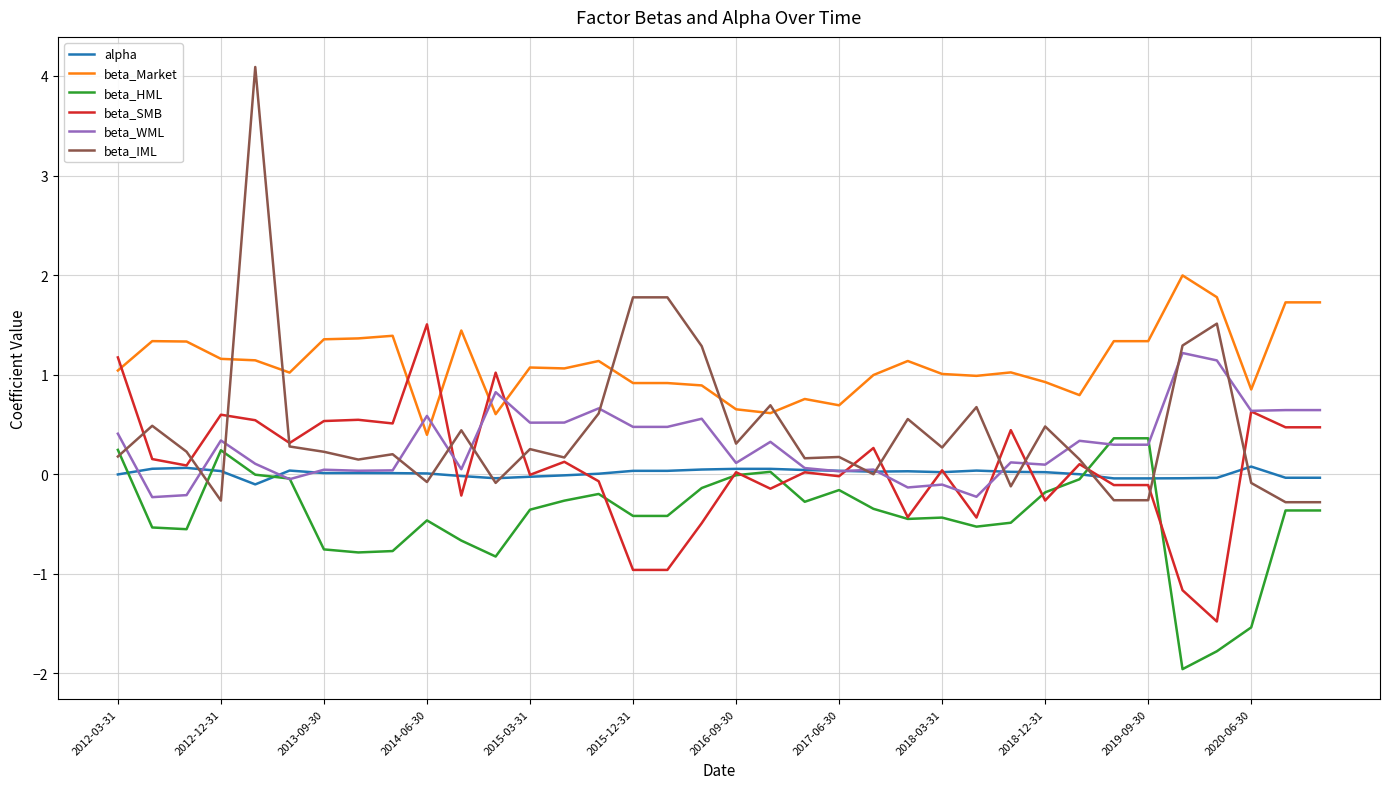

How many times do beta_HML and beta_SMB cross each other?

8